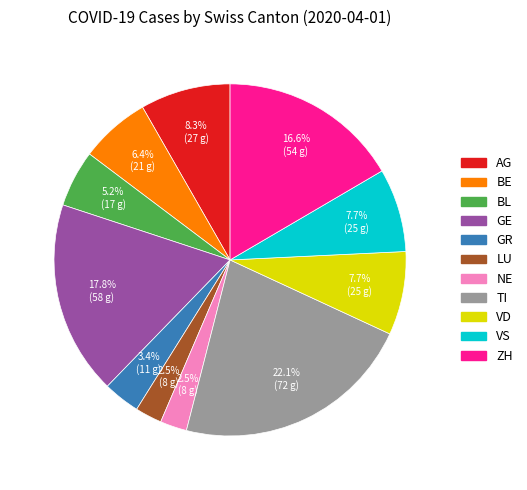

Does any single category account for the majority?

No